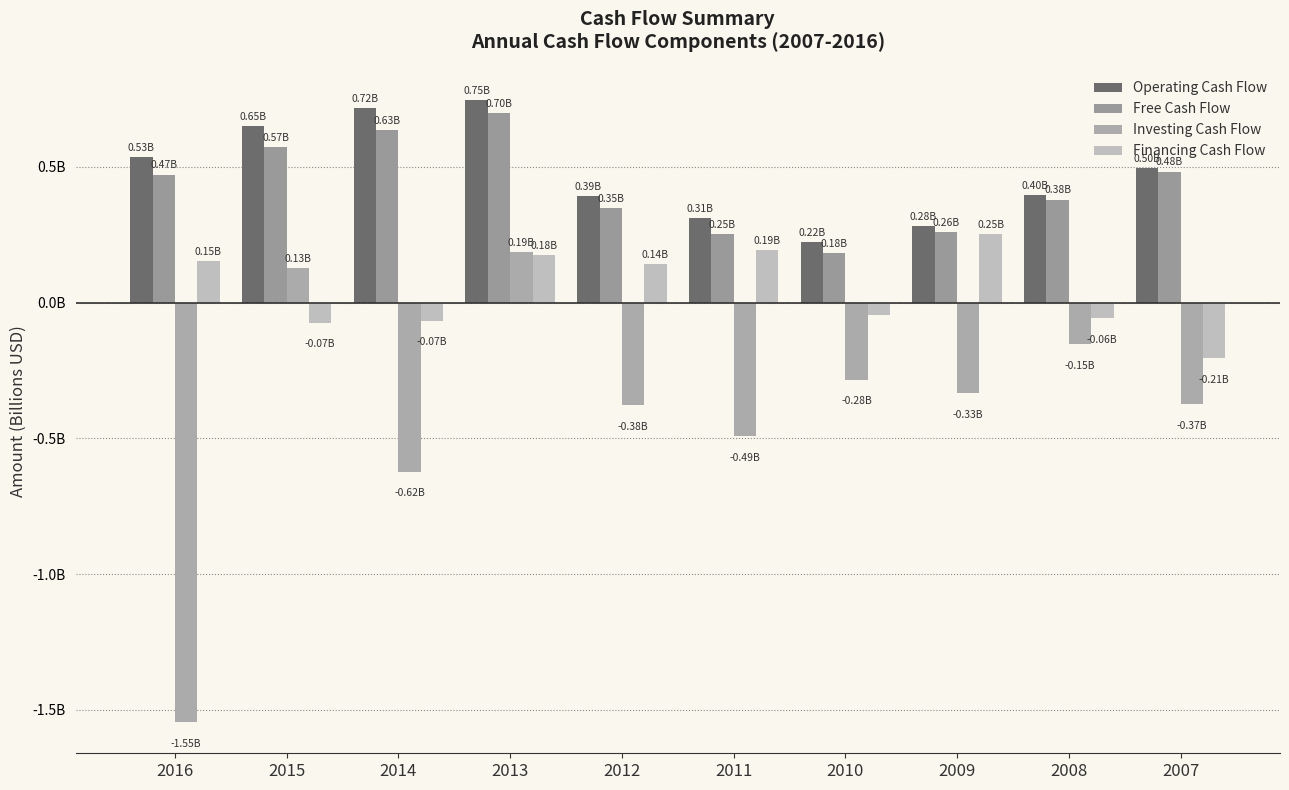

What is the sum of the Operating Cash Flow values at 2014 and 2016?

1.3